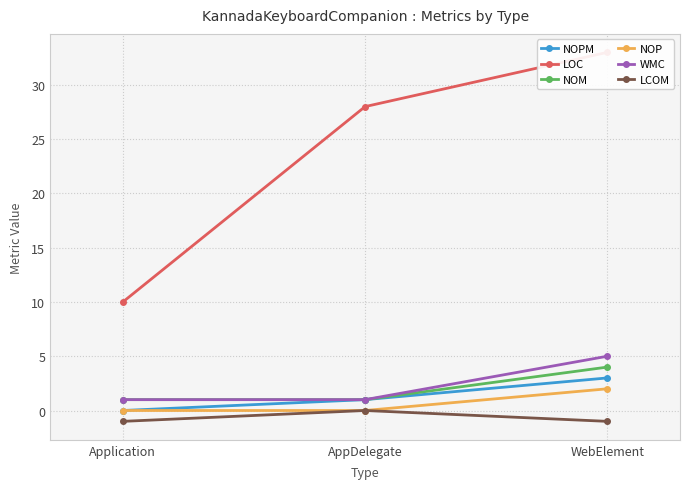

Which series has the largest total across all categories?

LOC